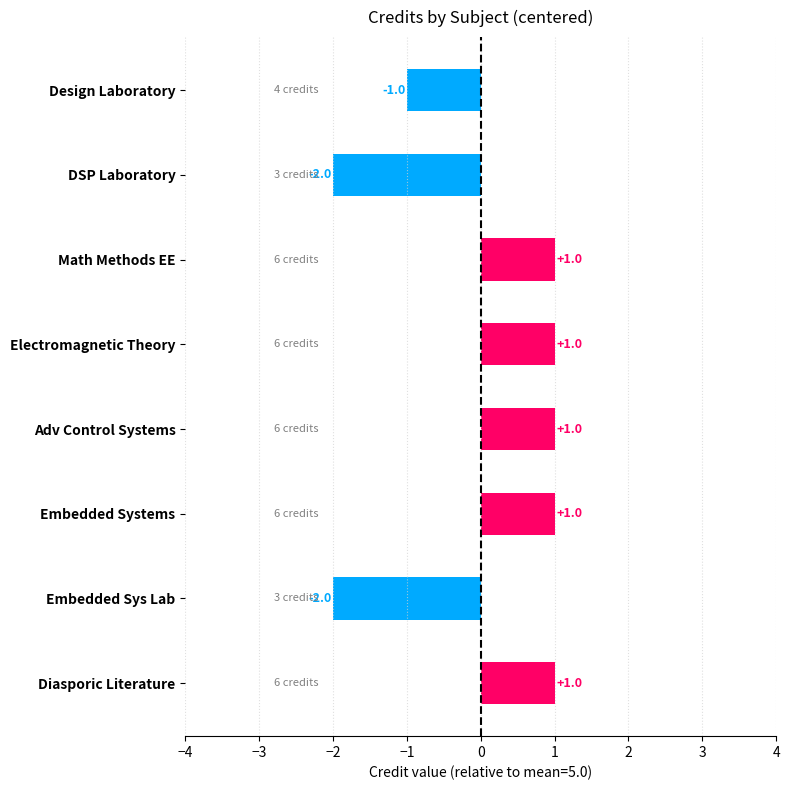

Reading top to bottom, extract all data points from this chart.

Design Laboratory=-1	DSP Laboratory=-2	Math Methods EE=1	Electromagnetic Theory=1	Adv Control Systems=1	Embedded Systems=1	Embedded Sys Lab=-2	Diasporic Literature=1